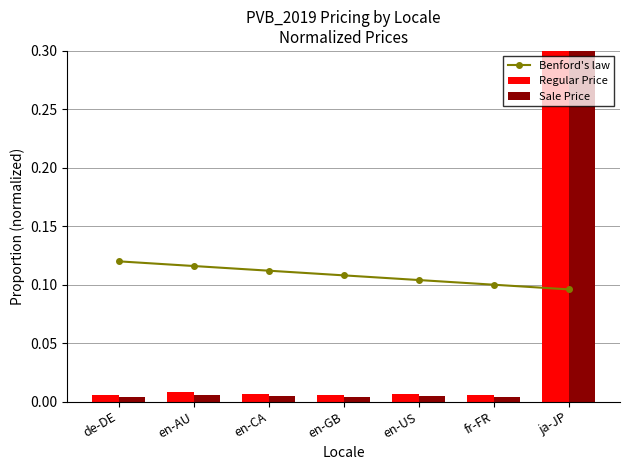

What are all the series names shown in the legend?

Benford's law, Regular Price, Sale Price